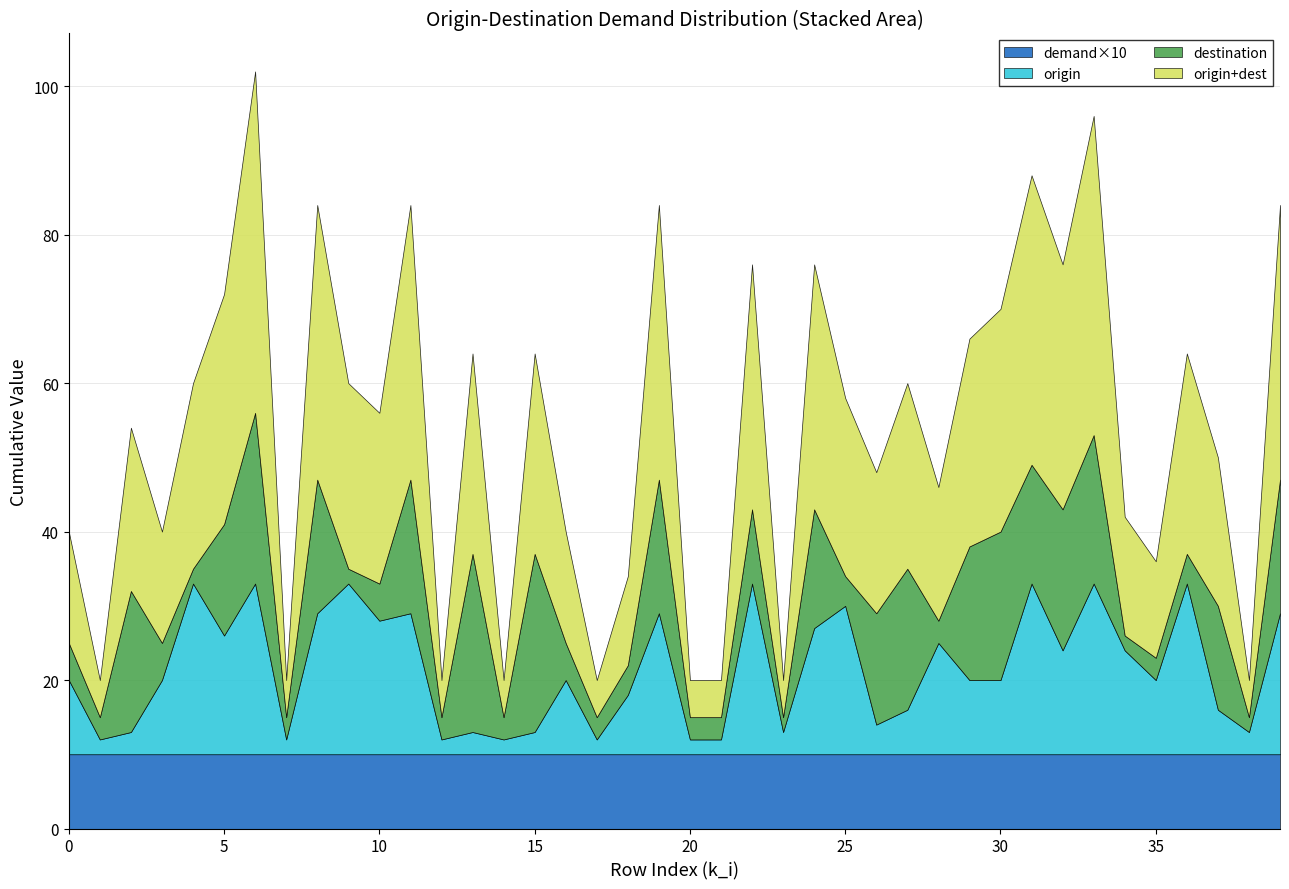

What is the difference between the destination_1 values at 13 and 9?

2